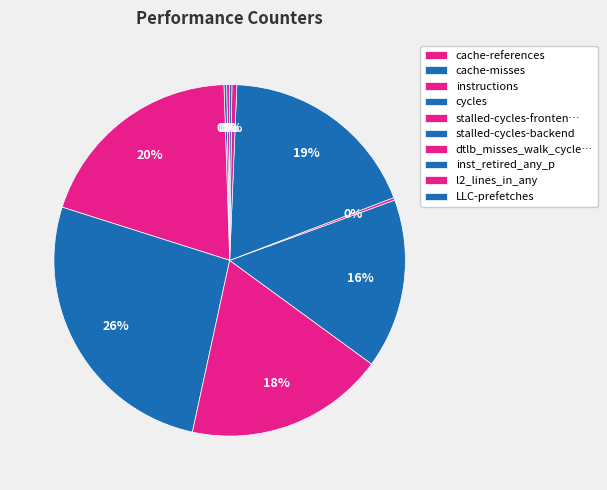

What portion of the pie excludes cache-misses?

99.8%